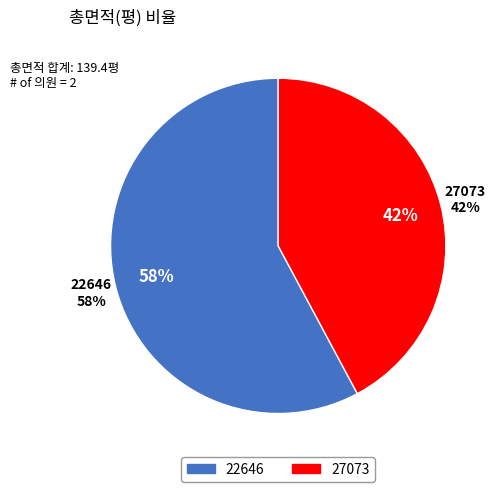

To the nearest percent, what is the difference between the largest and smallest slice percentages?

16%